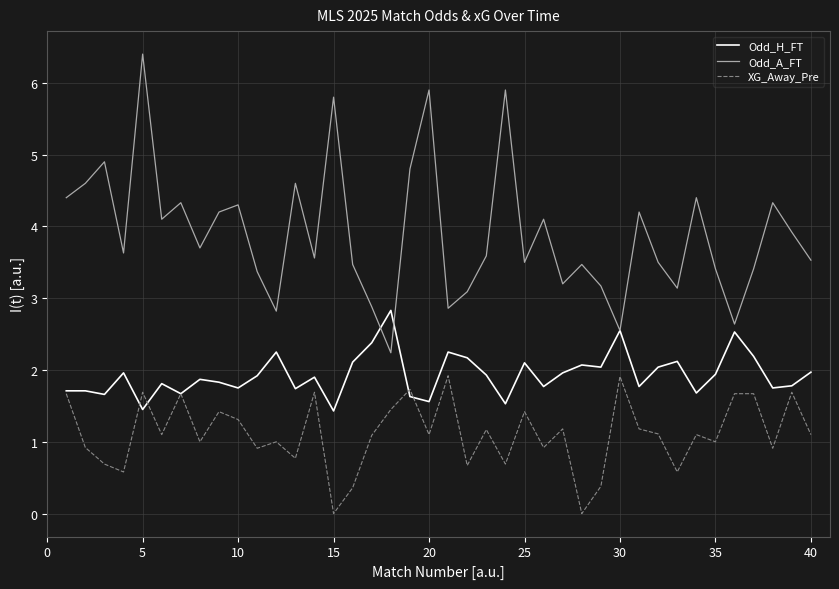

At how many categories does at least one series exceed 4?

17